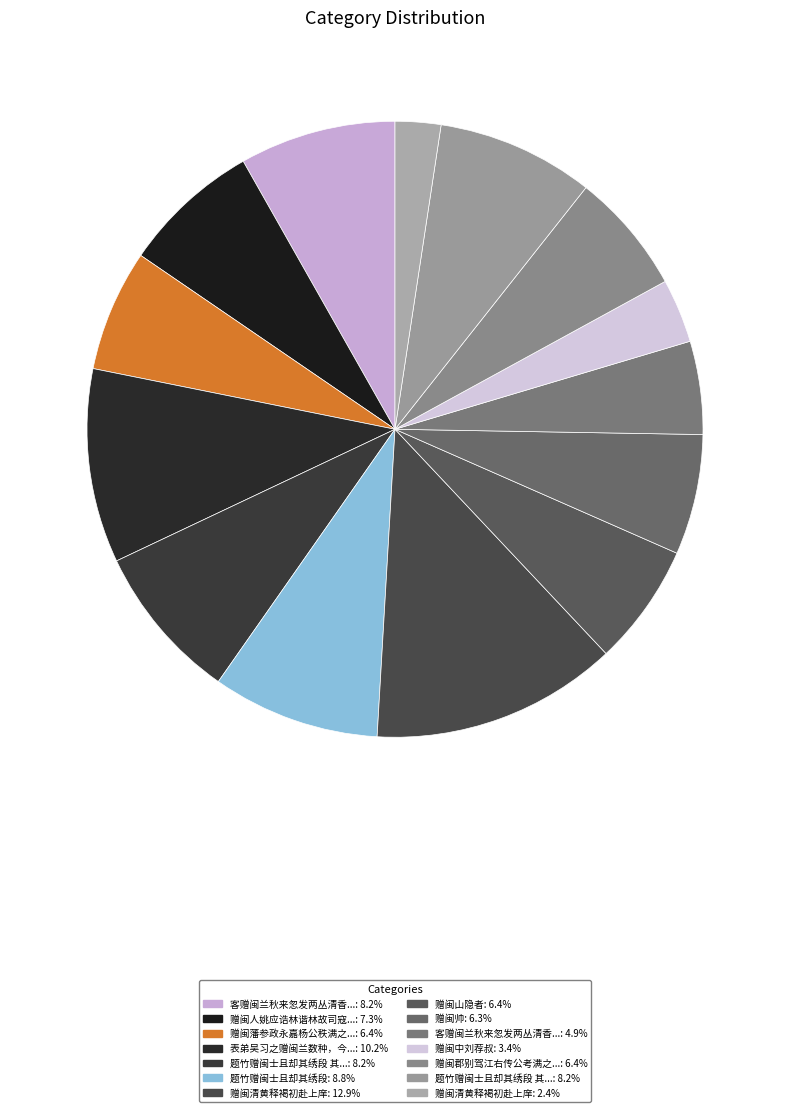

How many segments does this pie chart have?

14